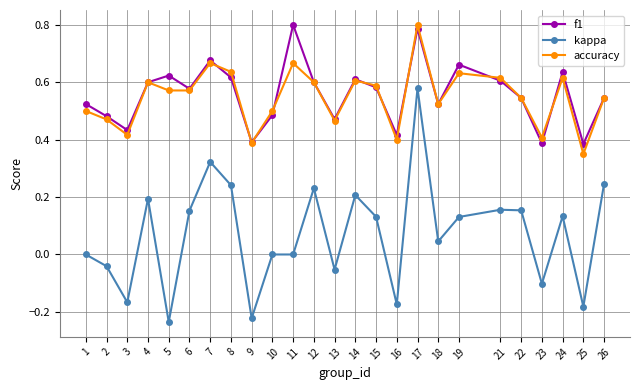

Between 7 and 17, which series saw the biggest shift?

kappa